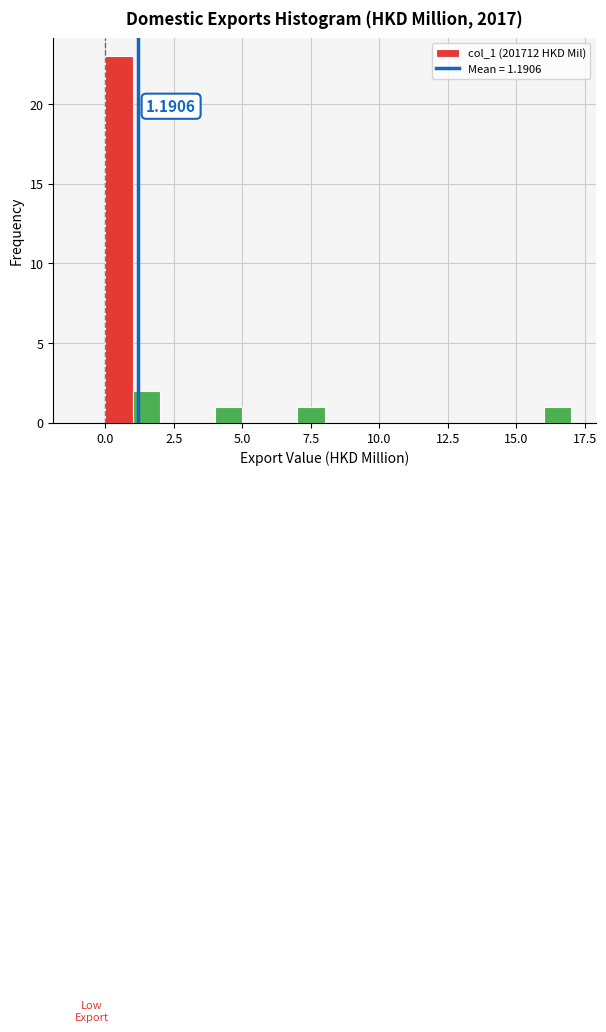

Around what value on the x-axis is the tallest bar? Give the approximate position of its centre, as read against the axis.

0.5